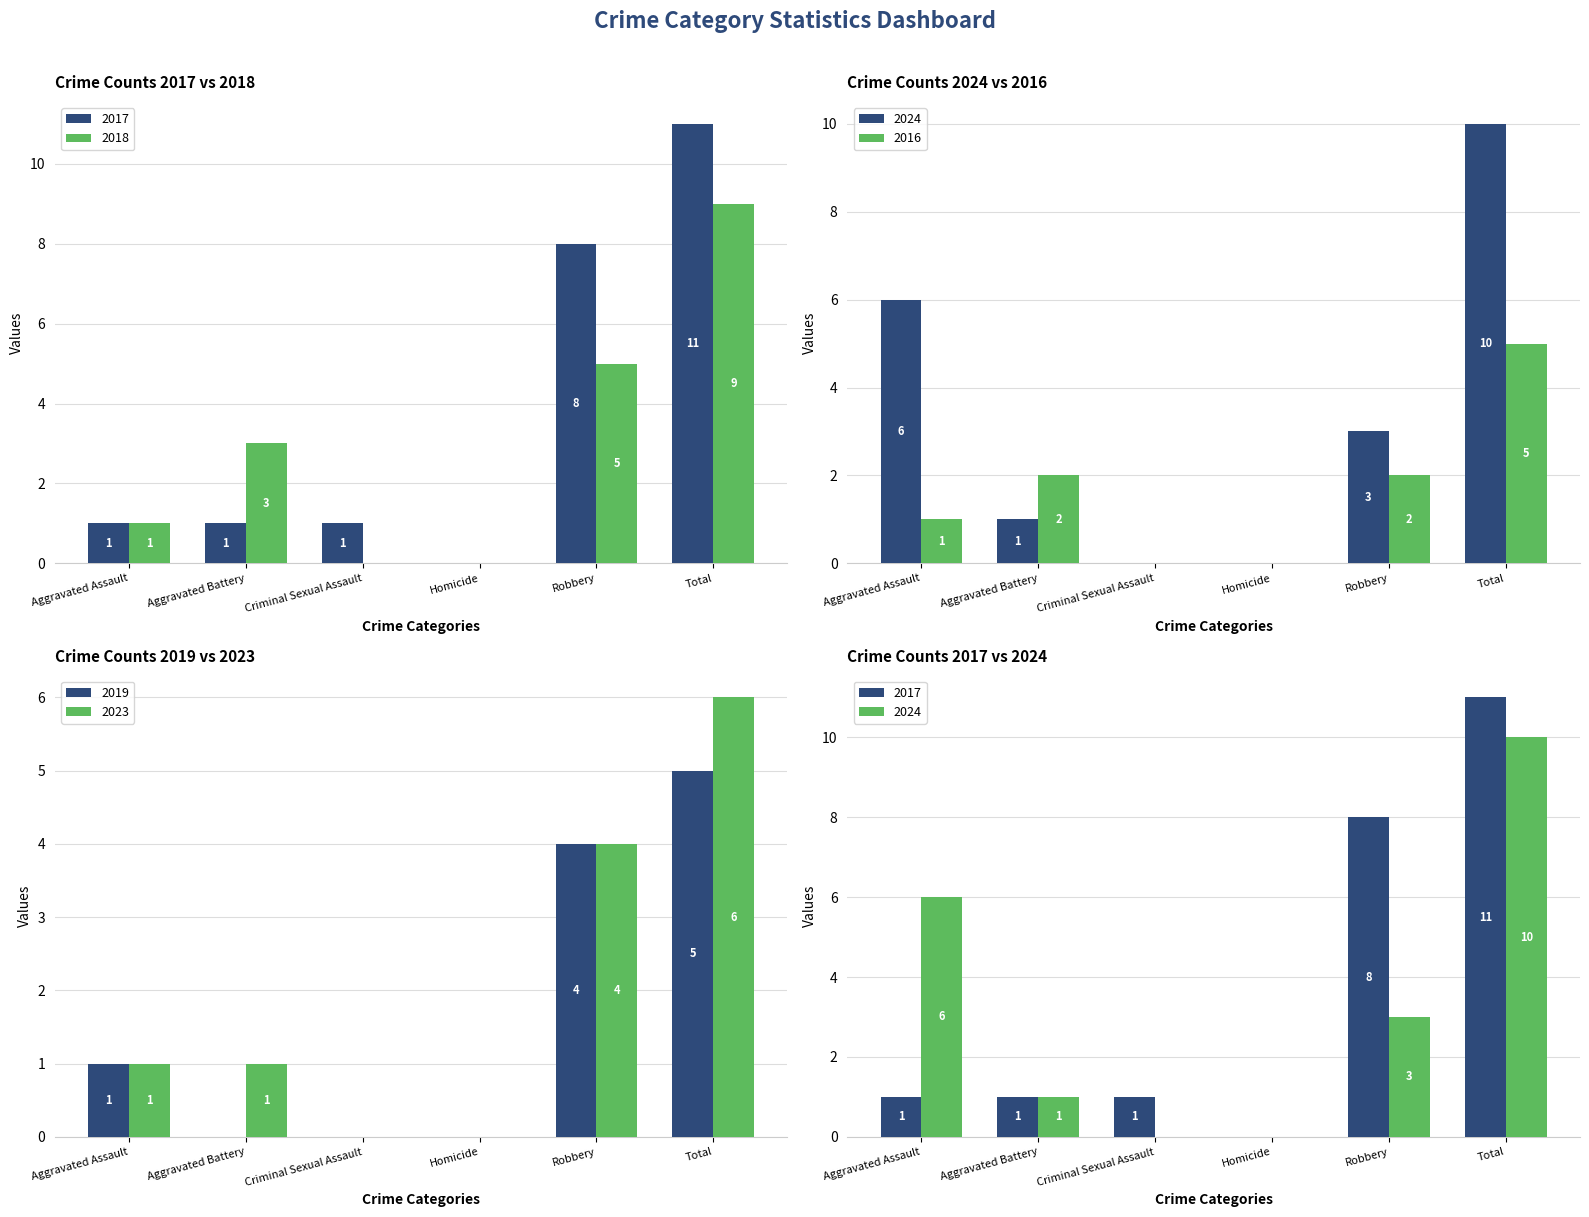

What is the value of the 2018 bar at the 2nd from the left?

3